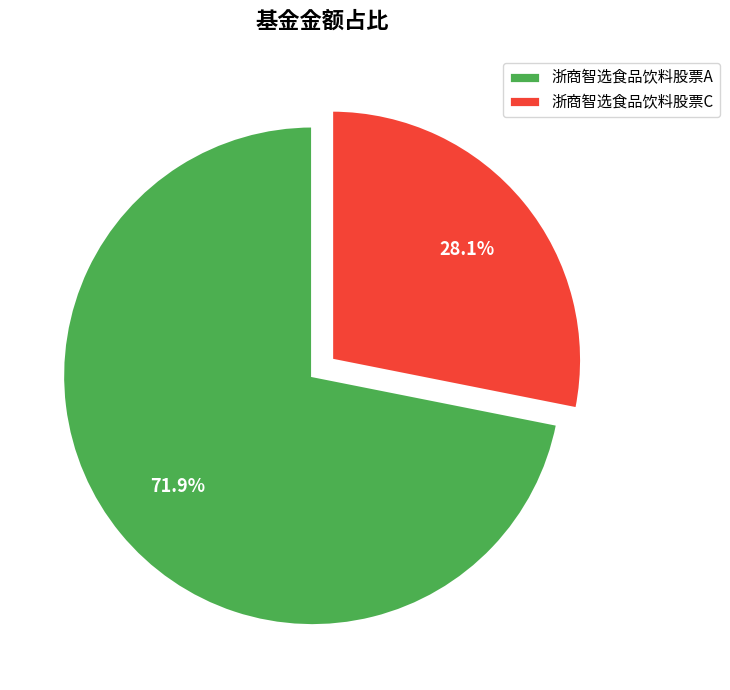

Which slice is the smallest?

浙商智选食品饮料股票C